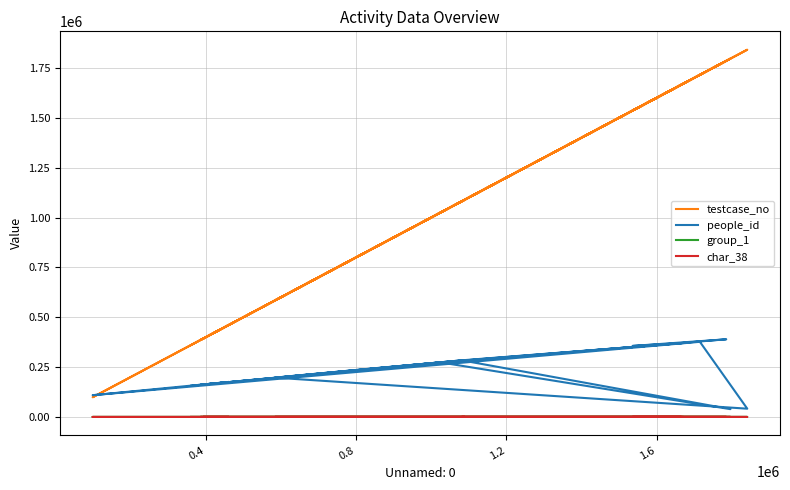

Reading left to right, extract all data points from this chart.

testcase_no: 361021	839952	1035797	1665932	1536069	1785609	1337767	385817	461633	98685	1715352	1841538	584052	638614	1089575	392990	1025006	1796631	1081460	1668925
people_id: 156737	242684	275511	370270	356074	389416	319963	161111	175508	109034	376813	41428	196991	207008	285302	162477	273567	39133	283877	370270
group_1: 2	2	1	2	2	2	2	2	2	2	2	2	1	2	2	2	2	2	2	2
char_38: 0	0	0	0	1	1	0	1	0	0	0	0	1	0	0	0	0	1	0	0